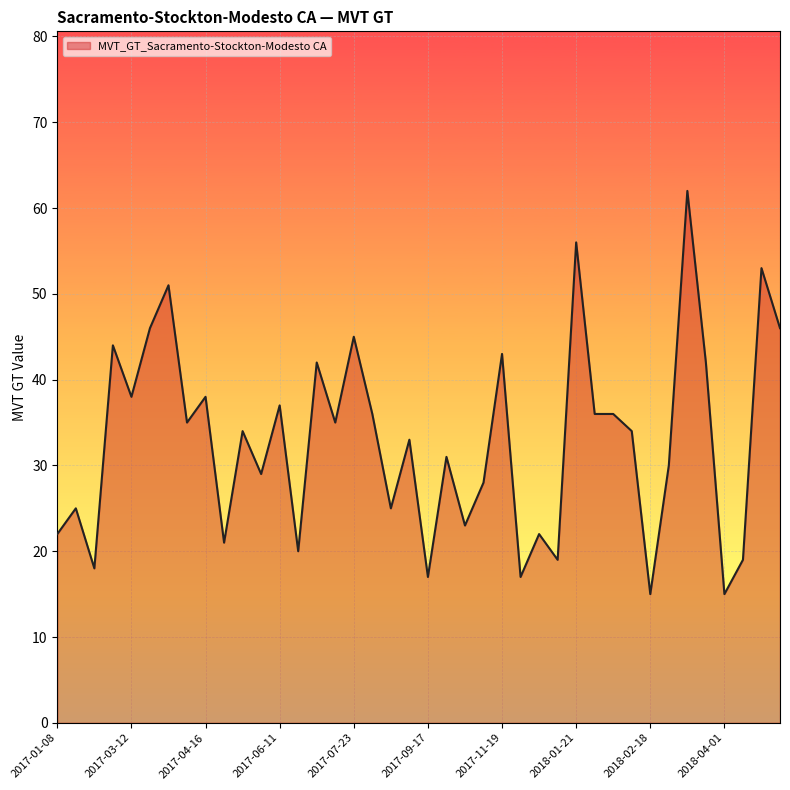

What is the minimum value shown in the chart?

15